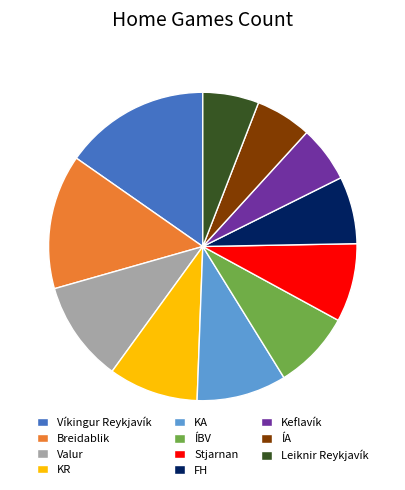

What is the ratio of the value at Breidablik to the value at KR?

1.5